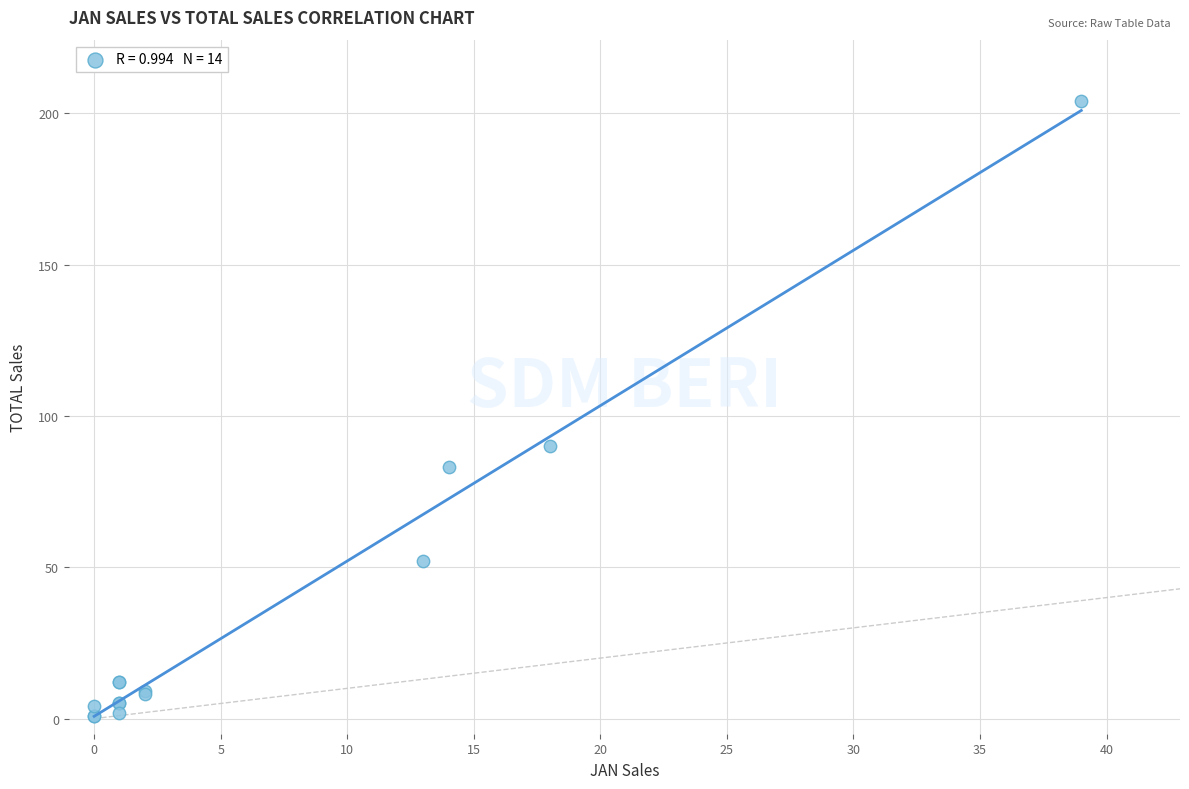

What Y value in the scatter plot is closest to 102?

90